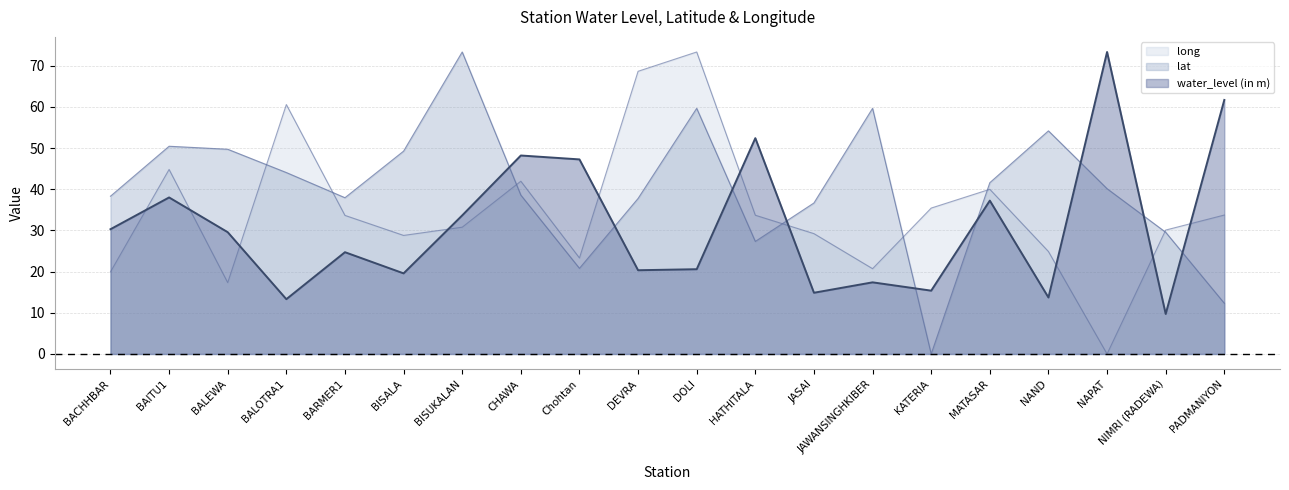

List the series in order of their peak value, highest first.

water_level (in m), lat, long